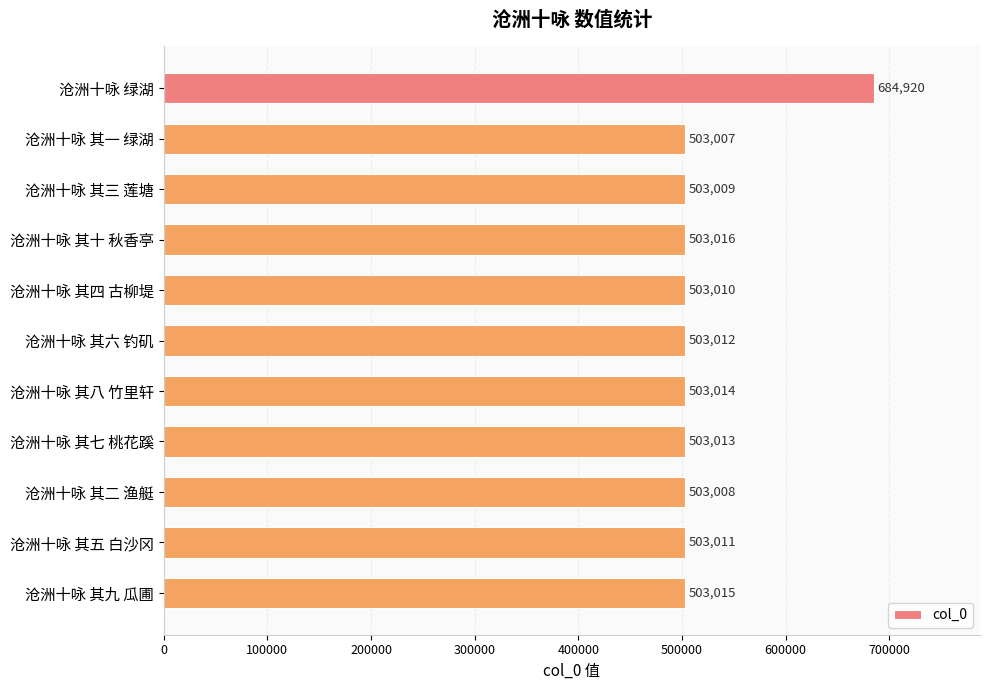

How many distinct data groups are displayed?

1